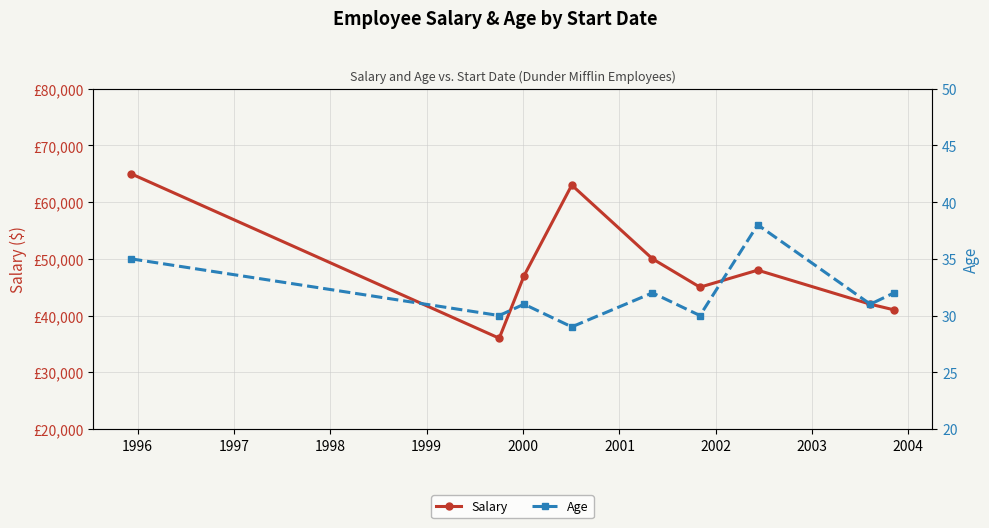

At how many categories does at least one series exceed 22264?

9